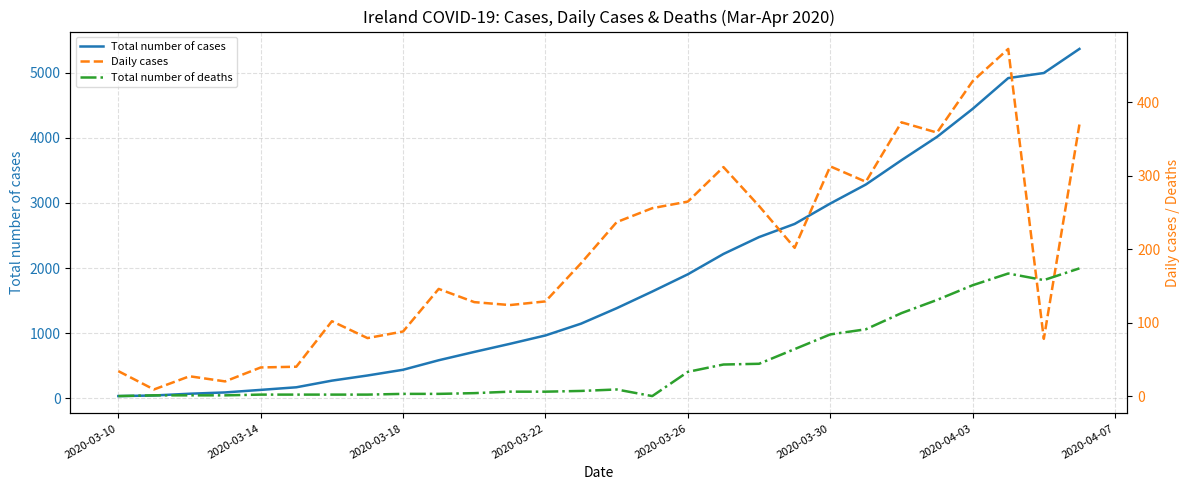

What is the difference between the maximum and second lowest values in the Total number of cases series?

5321